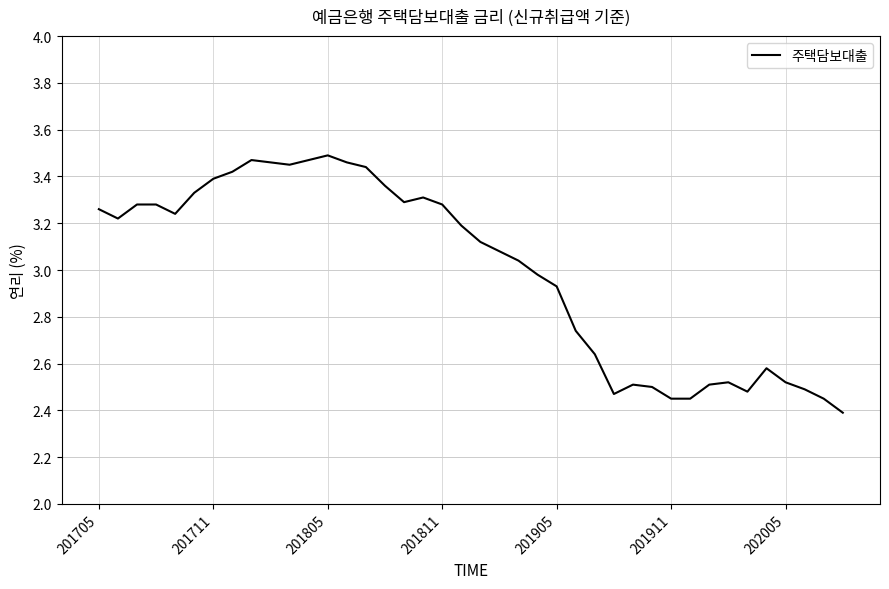

How many lines are shown in the chart?

1